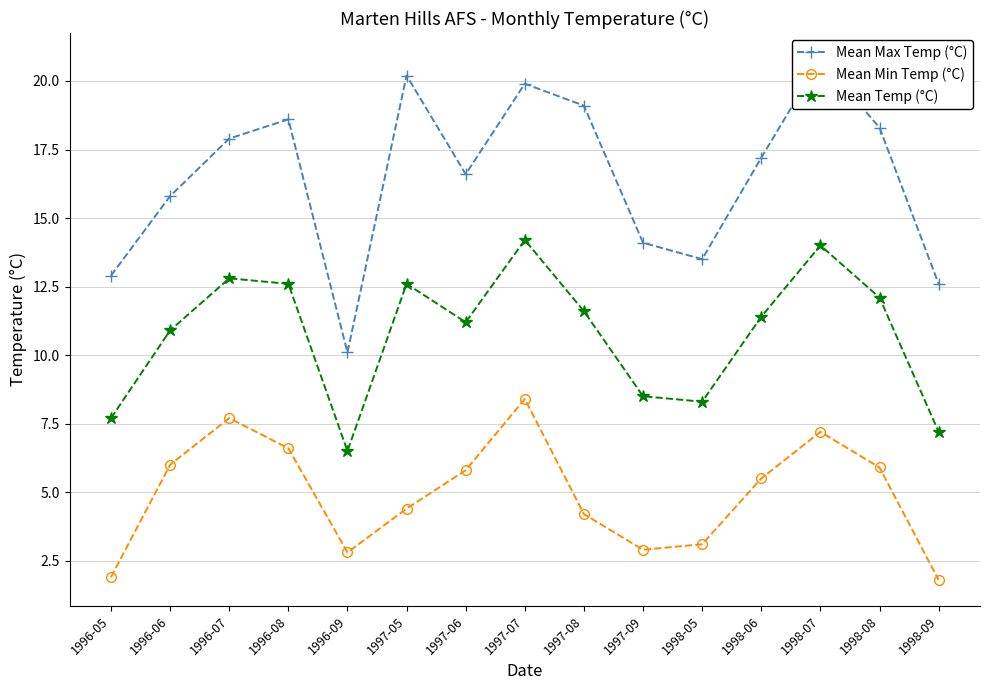

Is this an area chart (filled region under the line)?

No